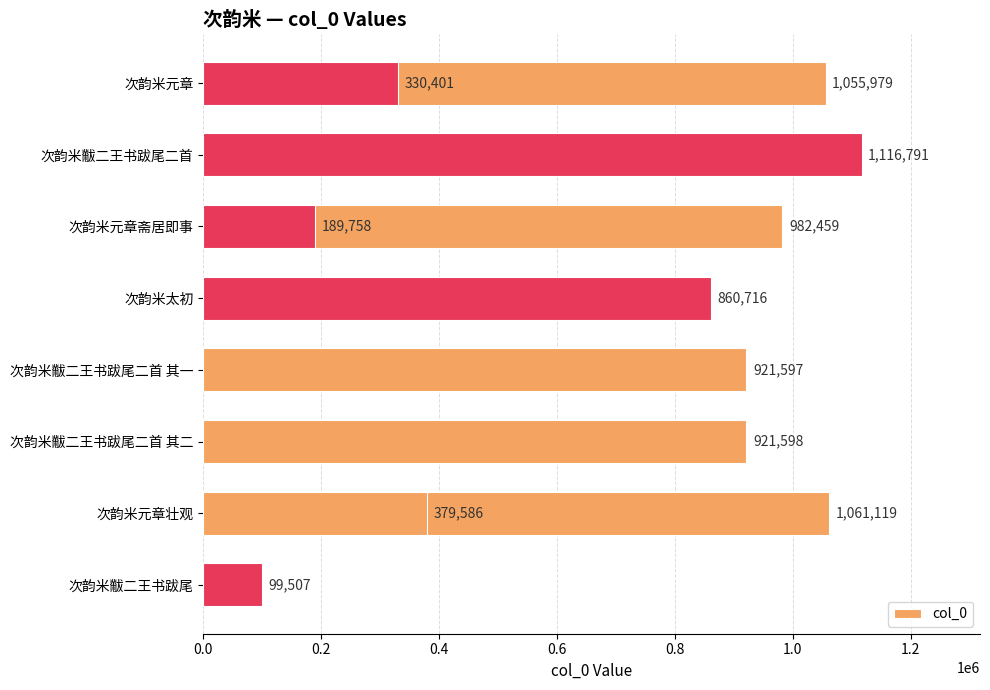

Are the bars horizontal?

Yes